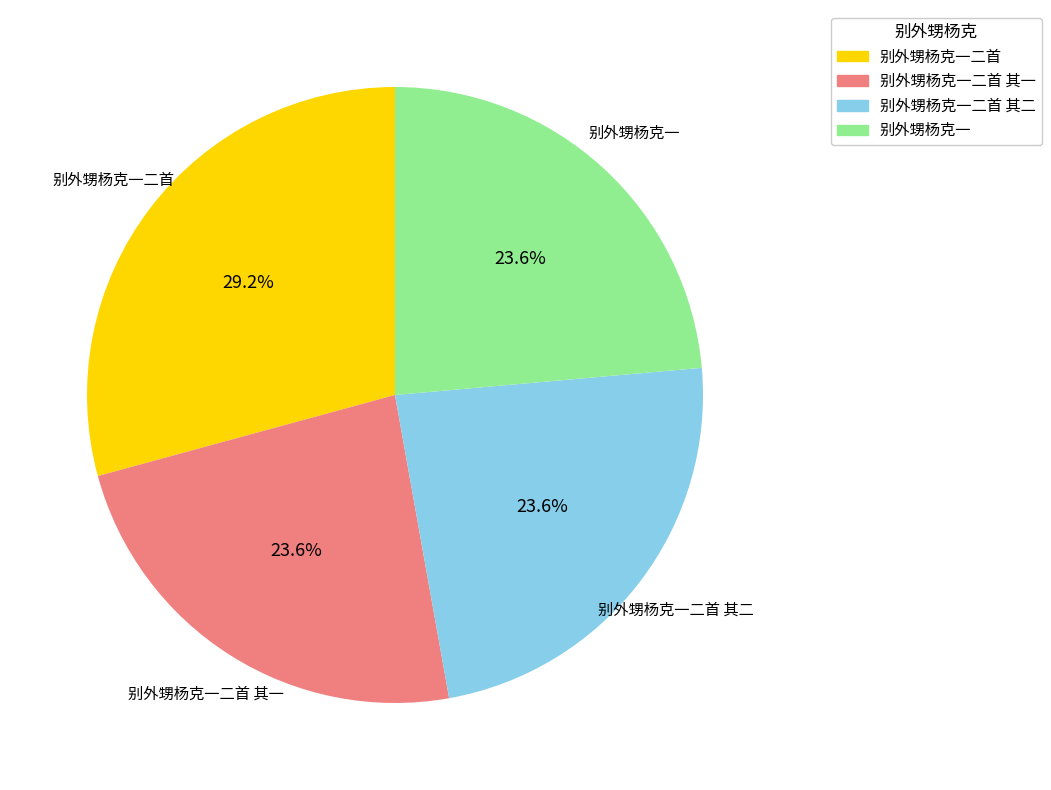

What is the largest slice in the pie chart?

别外甥杨克一二首